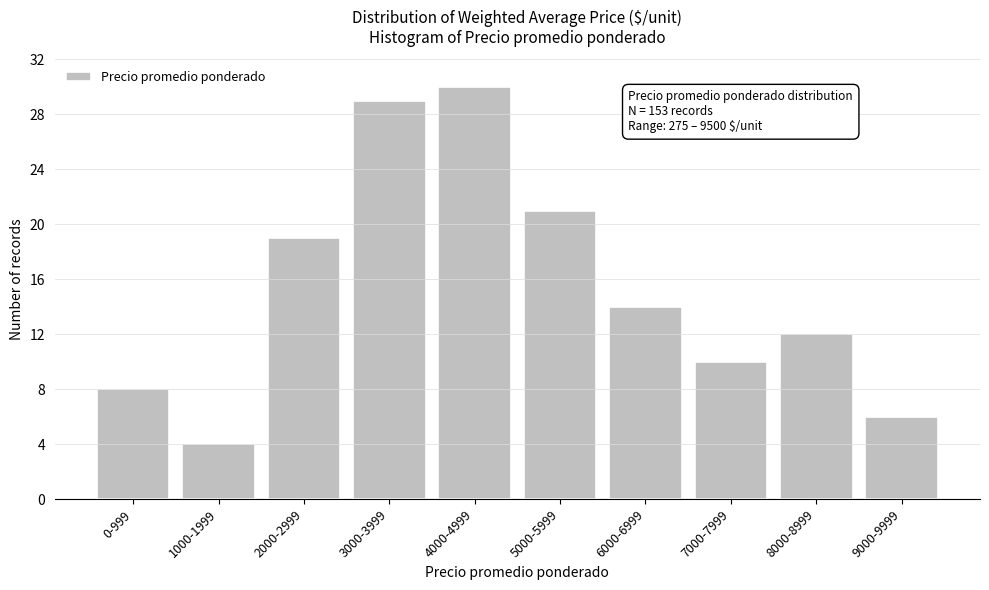

Reading left to right, transcribe all the data shown in this chart.

8	4	19	29	30	21	14	10	12	6